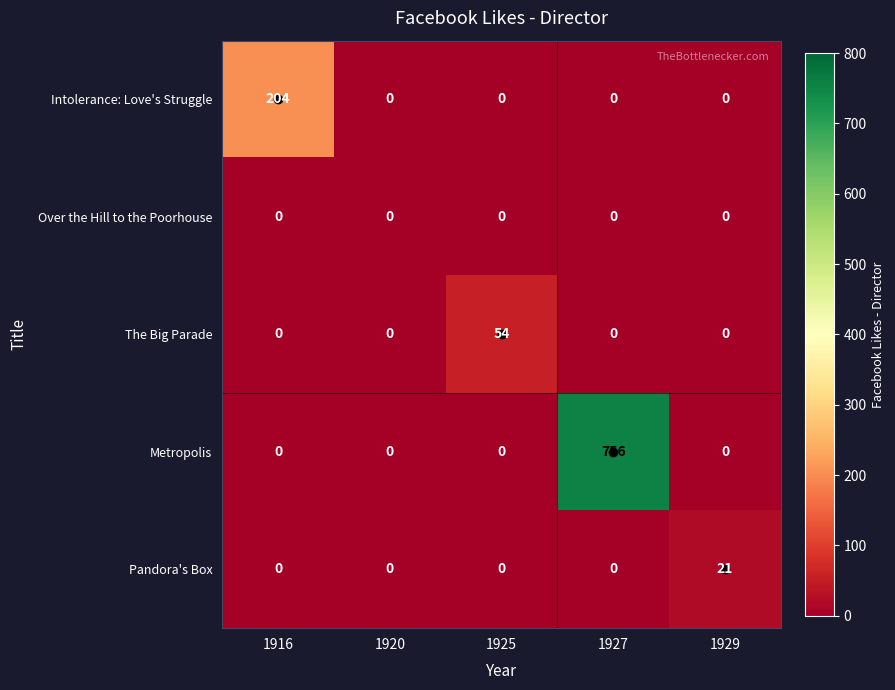

Rank the series by their maximum value, from highest to lowest.

Metropolis, Intolerance: Love's Struggle, The Big Parade, Pandora's Box, Over the Hill to the Poorhouse